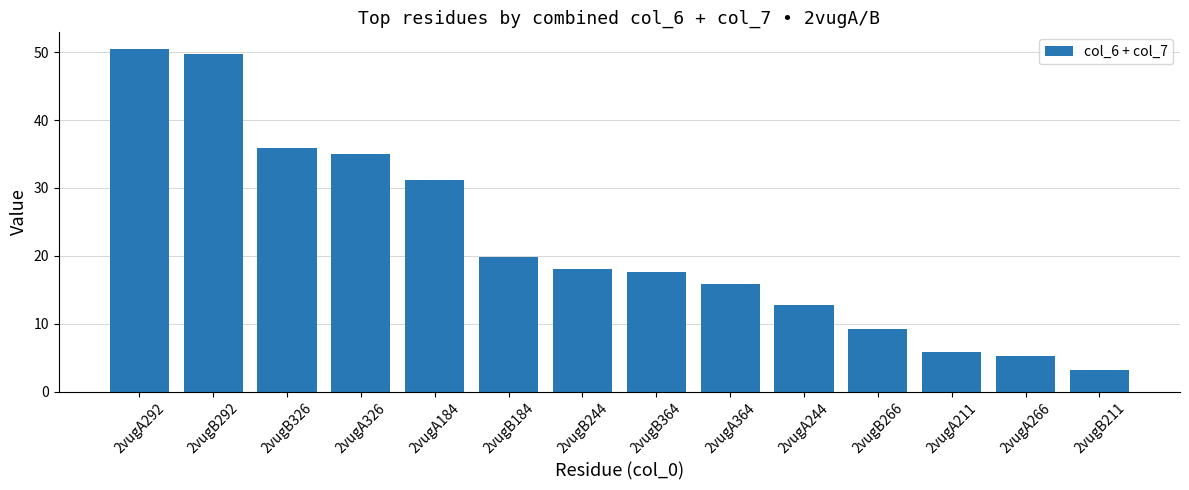

The value at 2vugA184 is 31.1. True or false?

True